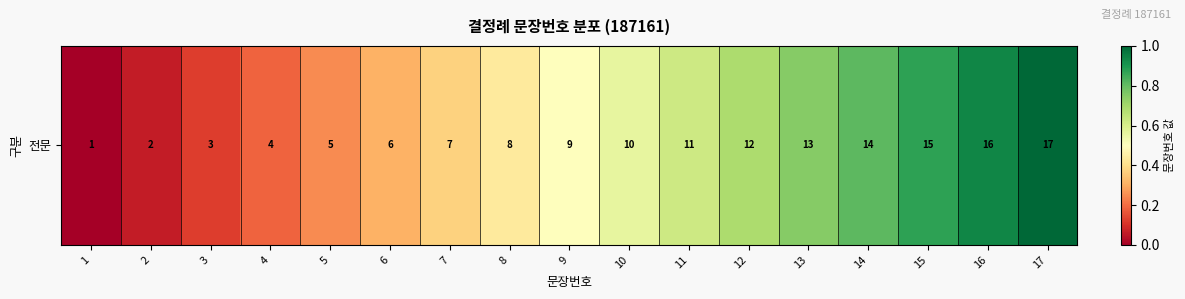

Reading right to left, list all the values displayed in this chart.

17=1.0	16=0.9	15=0.9	14=0.8	13=0.7	12=0.7	11=0.6	10=0.6	9=0.5	8=0.4	7=0.4	6=0.3	5=0.2	4=0.2	3=0.1	2=0.1	1=0.0